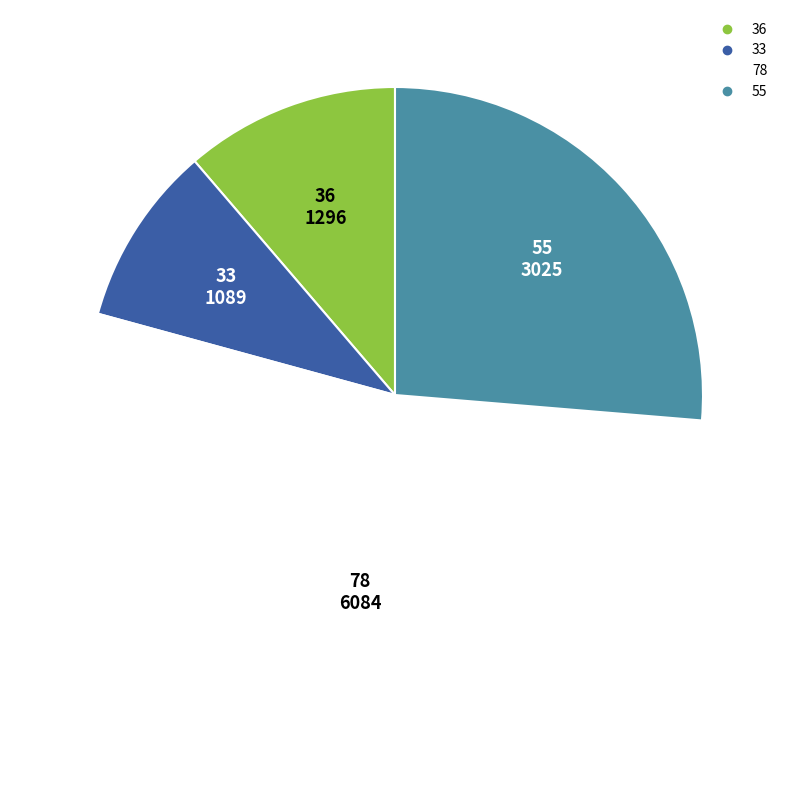

How many segments does this pie chart have?

4